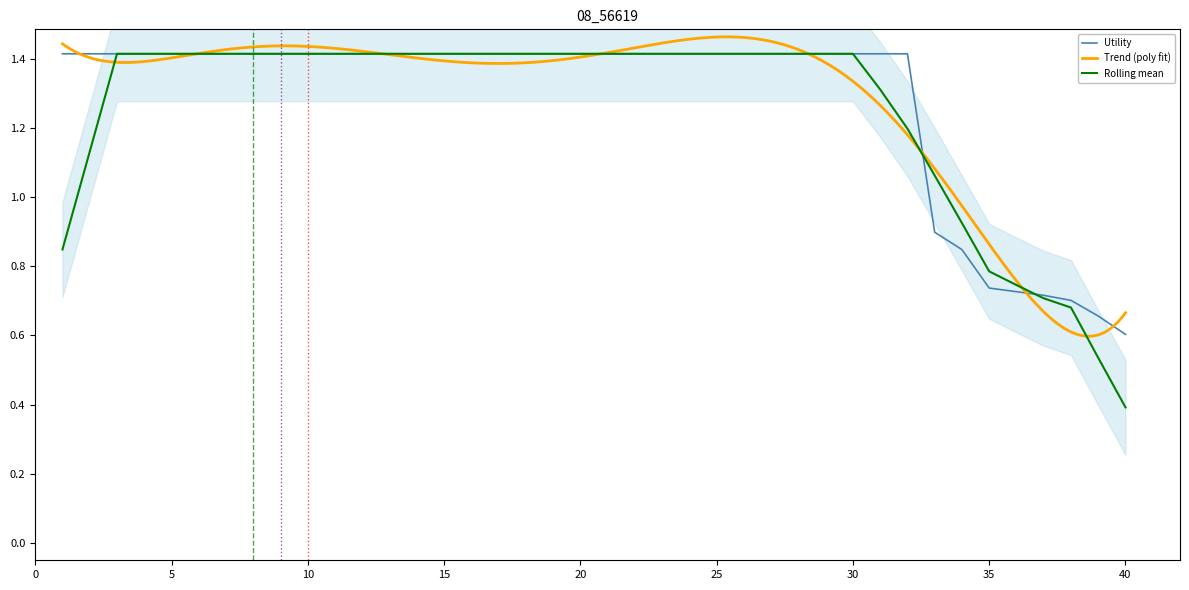

At which label is the value closest to 1?

33